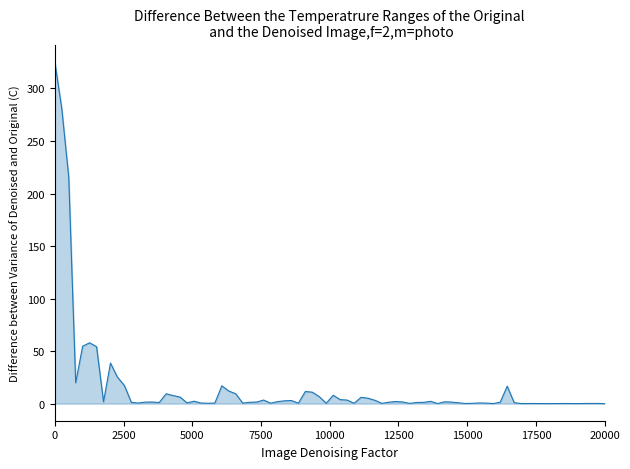

What is the greatest value displayed?

325.5